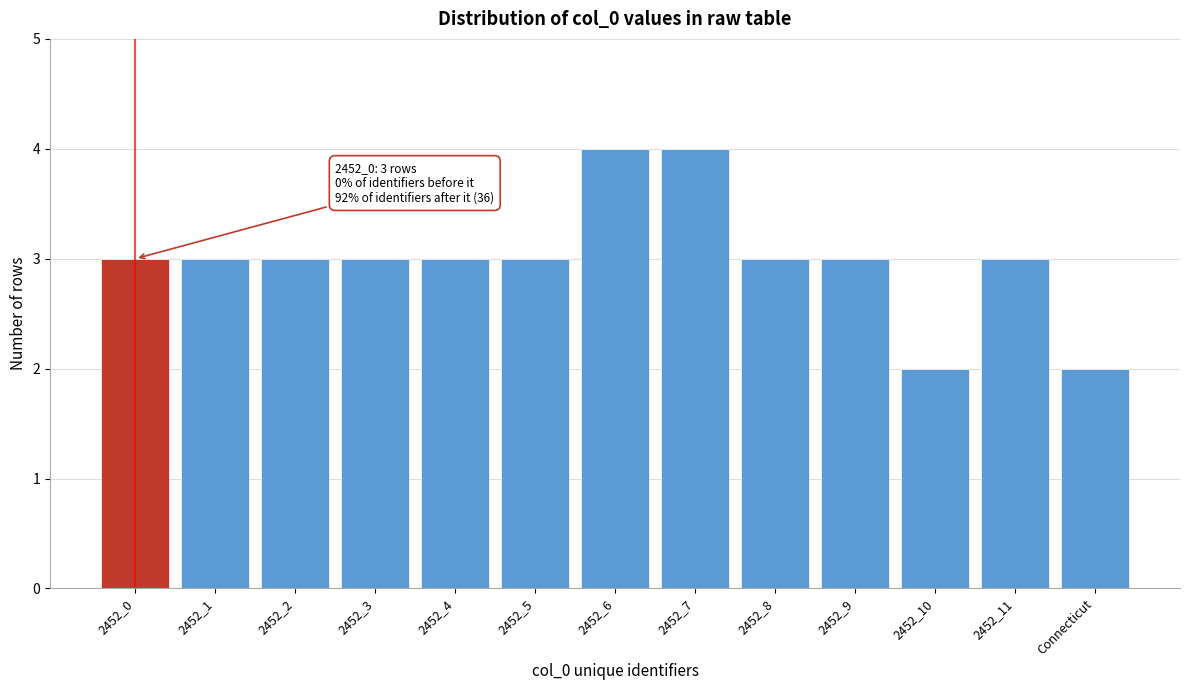

Reading left to right, list all the values displayed in this chart.

2452_0=3	2452_1=3	2452_2=3	2452_3=3	2452_4=3	2452_5=3	2452_6=4	2452_7=4	2452_8=3	2452_9=3	2452_10=2	2452_11=3	Connecticut=2